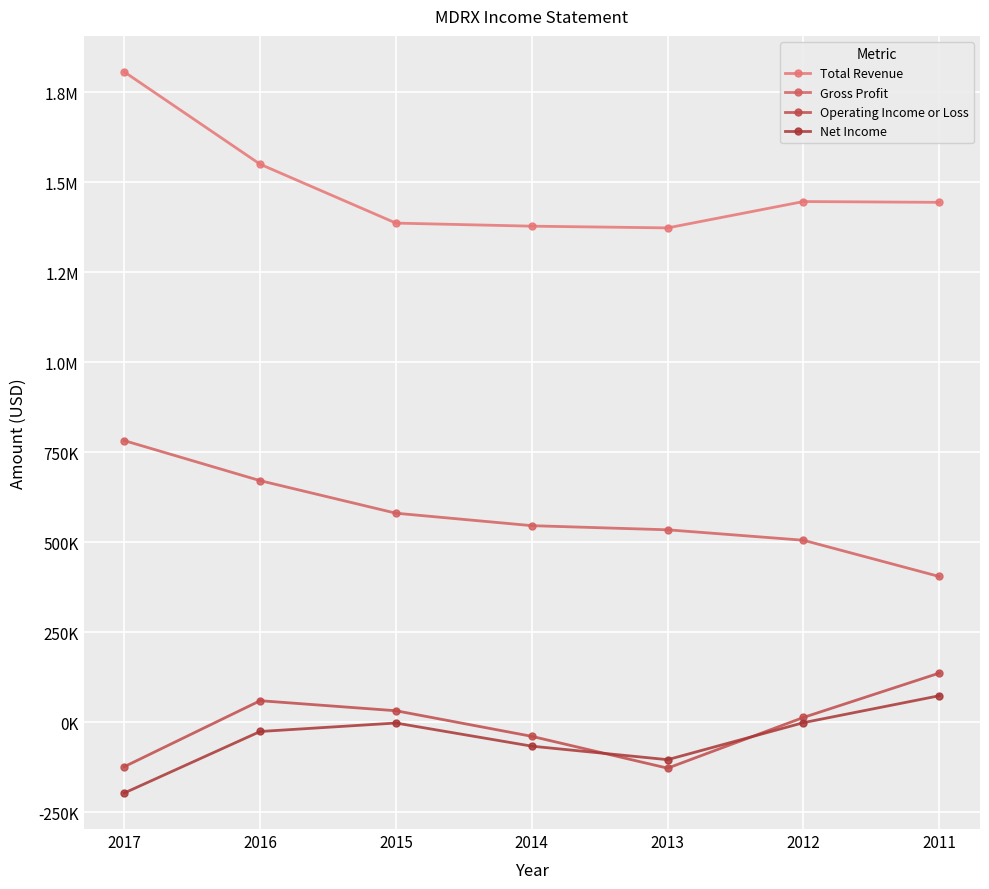

Reading right to left, extract all data points from this chart.

Total Revenue: 1444100	1446300	1373100	1377900	1386400	1549900	1806300
Gross Profit: 404800	505500	534500	546000	580600	671000	782200
Operating Income or Loss: 136500	13300	-127600	-39200	31900	59800	-123400
Net Income: 73600	-1200	-104000	-66500	-2200	-25700	-196500